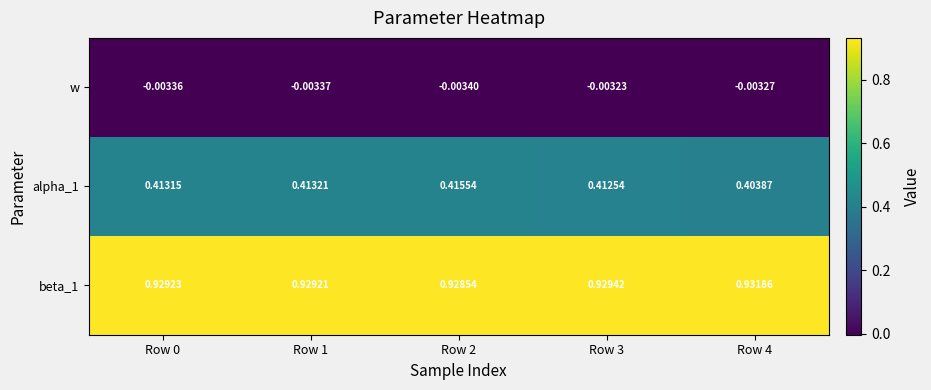

Is the value of beta_1 at Row 2 greater than the value of w at Row 0?

Yes